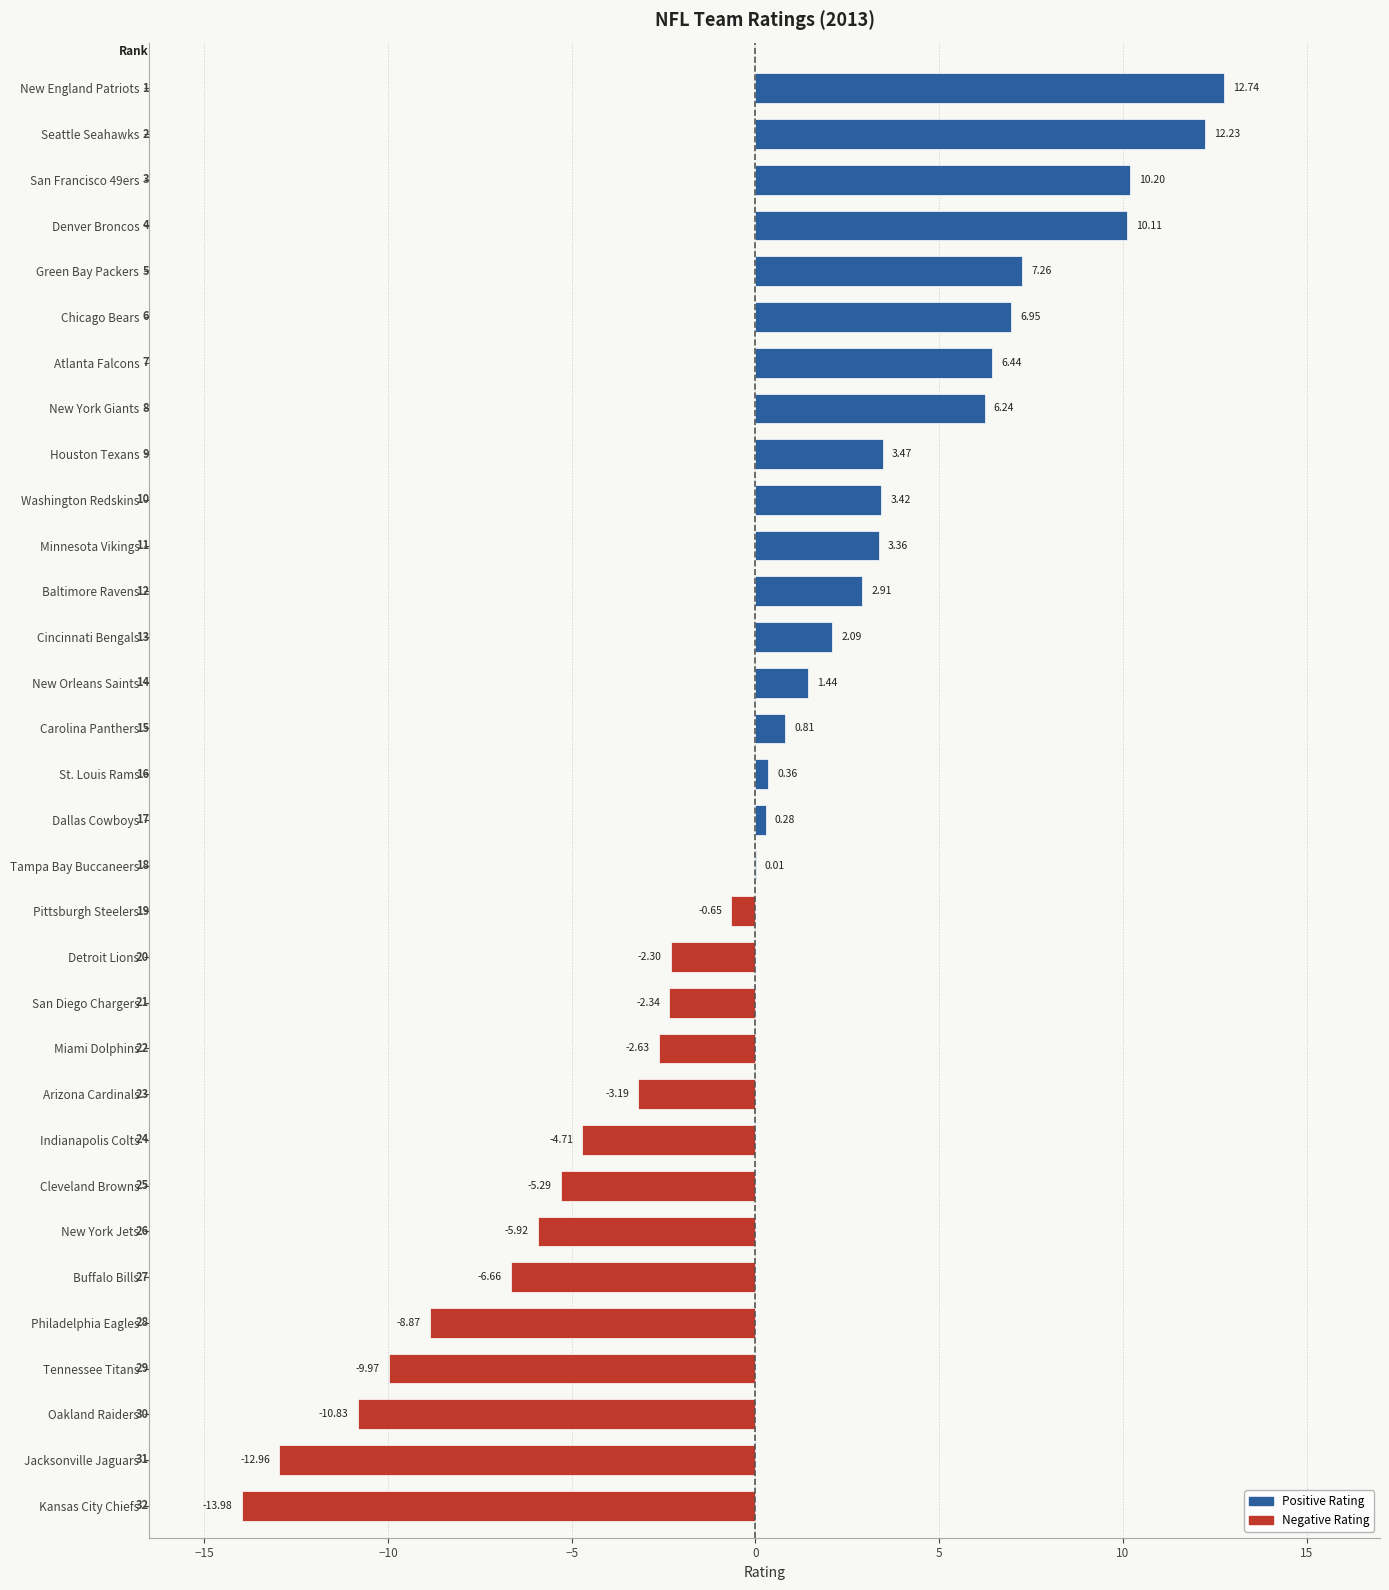

At which category does the chart reach its peak across all series?

New England Patriots